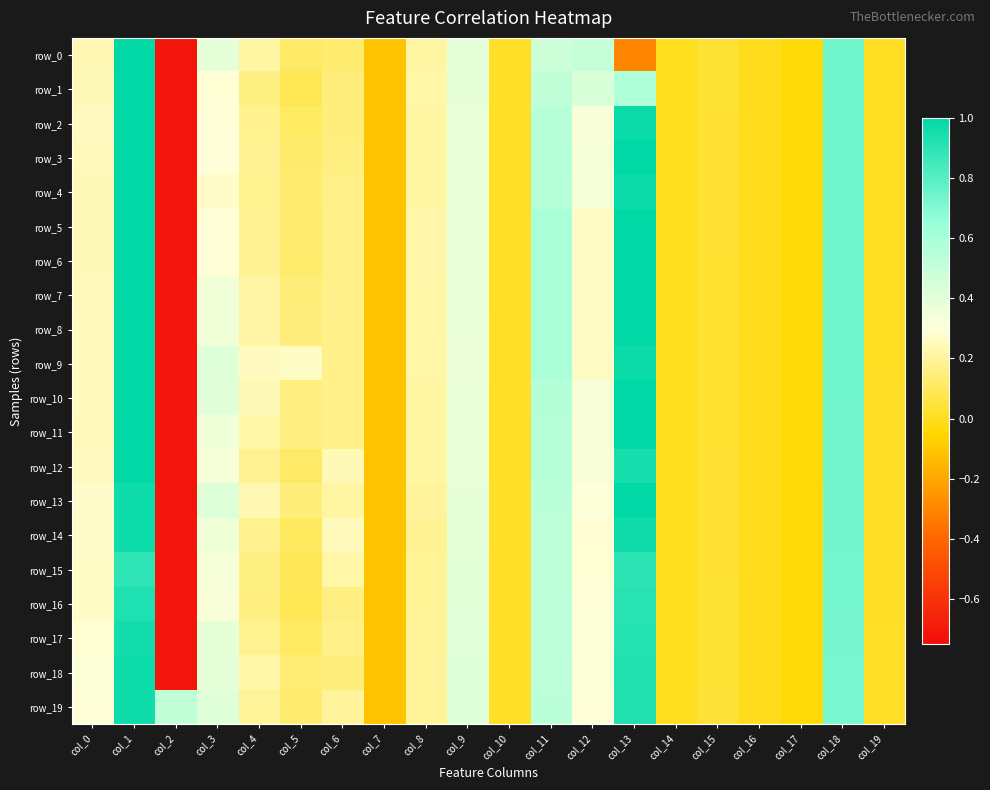

What is the minimum value shown in the chart?

-0.7